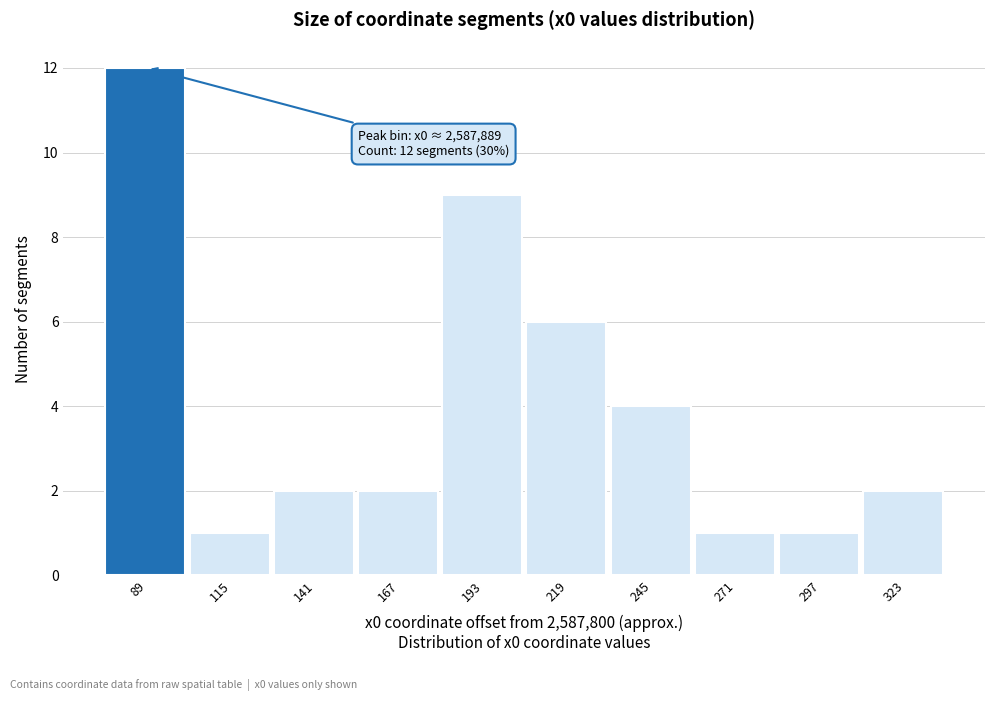

Reading left to right, transcribe all the data shown in this chart.

89=12	115=1	141=2	167=2	193=9	219=6	245=4	271=1	297=1	323=2